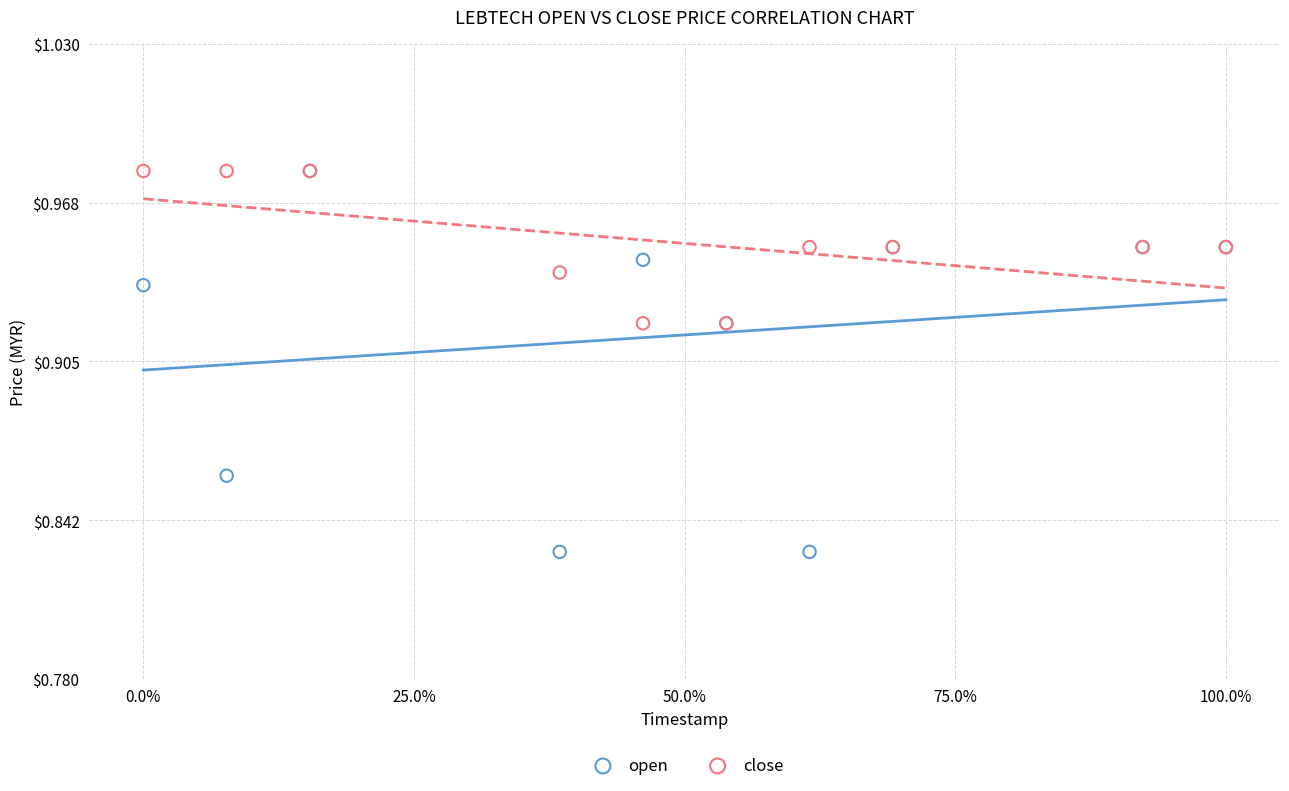

Which series reaches the minimum Y coordinate?

open